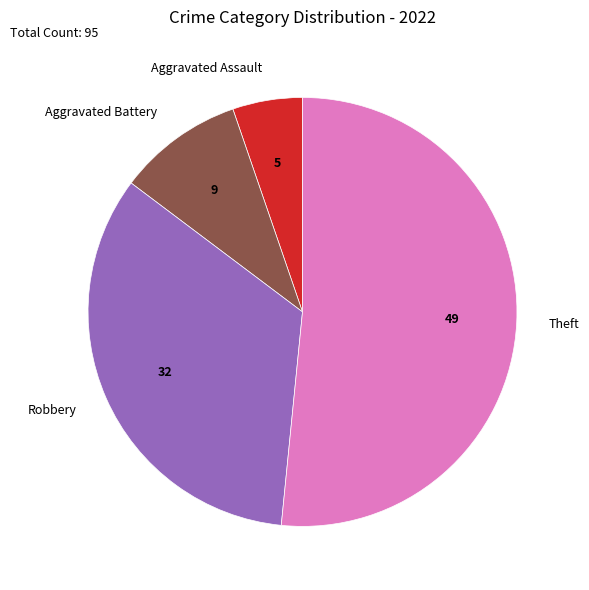

The Theft slice represents 57% of the pie. True or false?

False